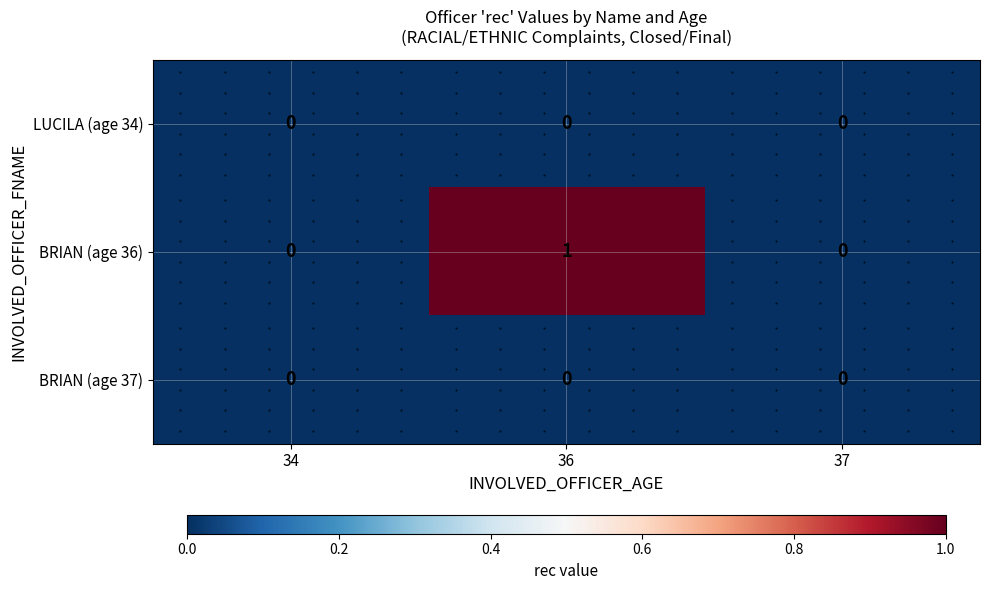

Count the BRIAN (age 36) values in the range 0 to 1.

3